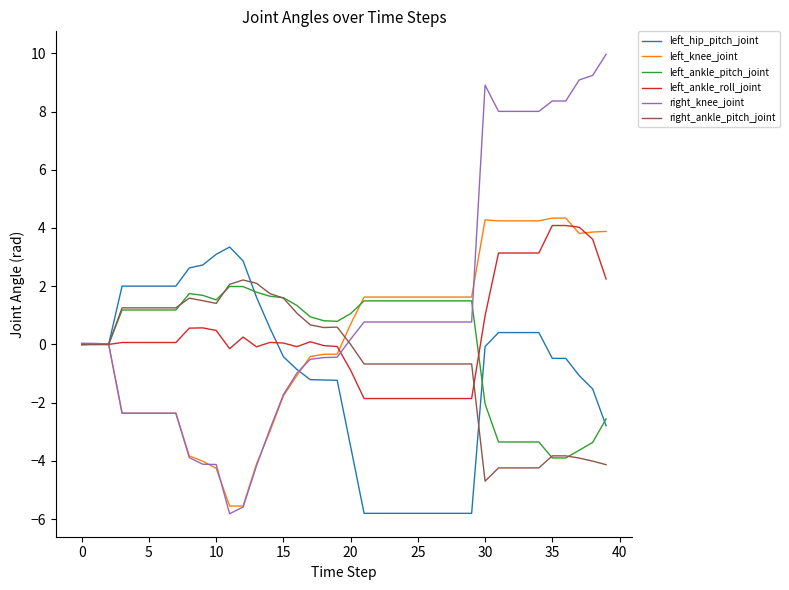

Which series has the largest total across all categories?

right_knee_joint